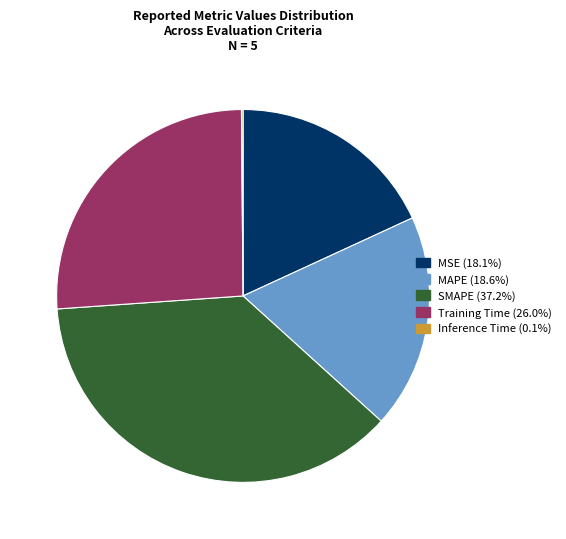

Which category has the biggest portion of the pie?

SMAPE